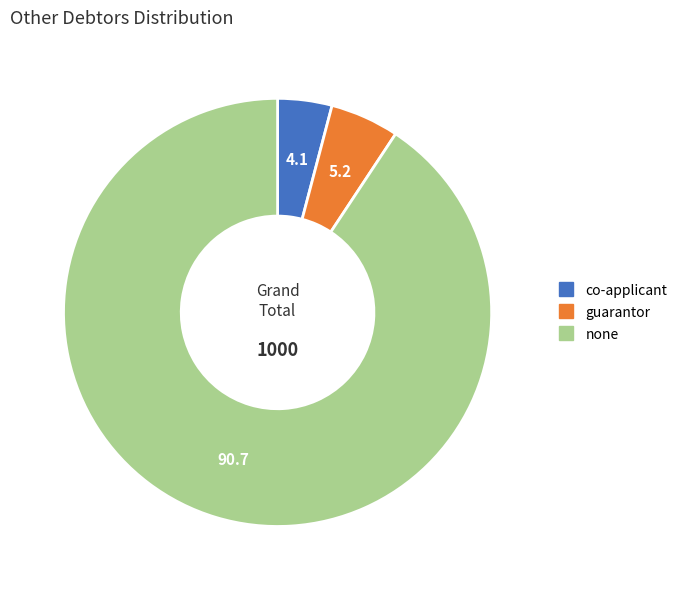

What is the largest slice in the pie chart?

none